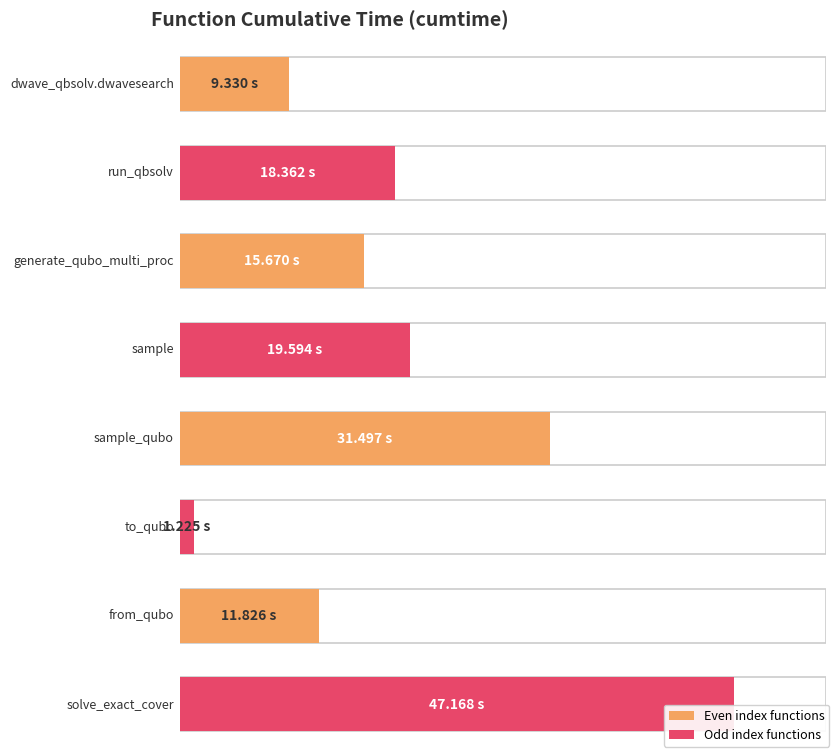

Are the bars grouped side by side (vs. stacked)?

No